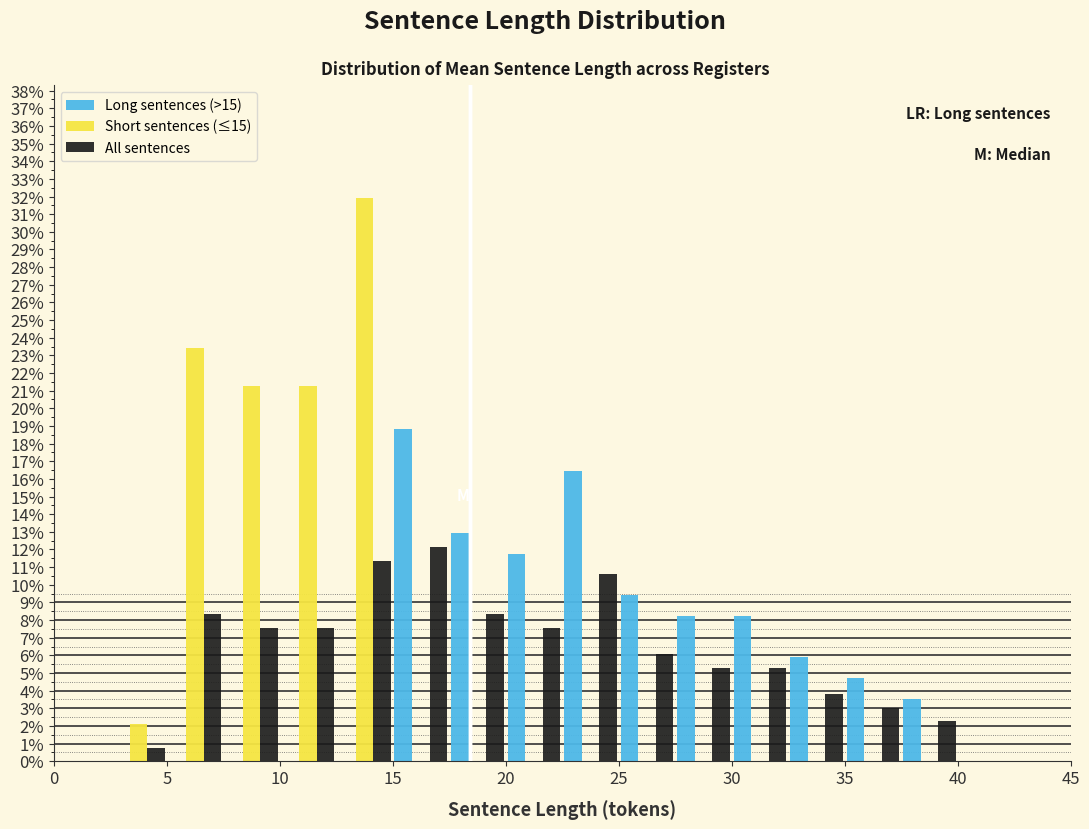

What is the height of the All sentences bar covering 12.5 to 15.0 on the x-axis? The values are not printed on the chart, so give them approximately, as read against the axis.

11.4